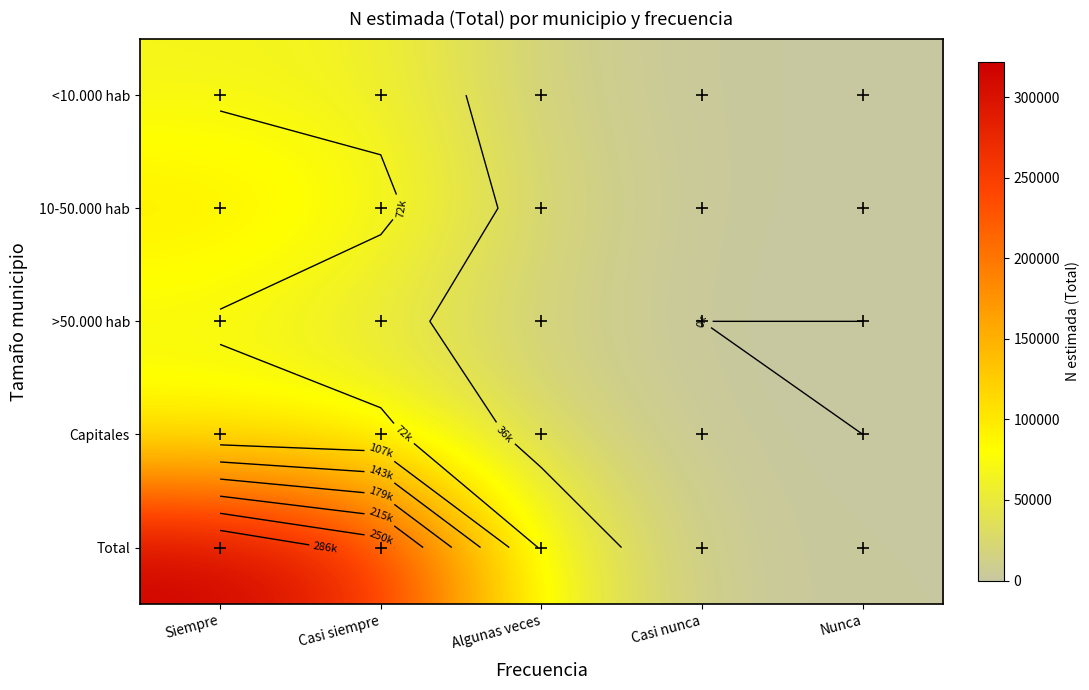

What is the maximum value shown in the chart?

321863